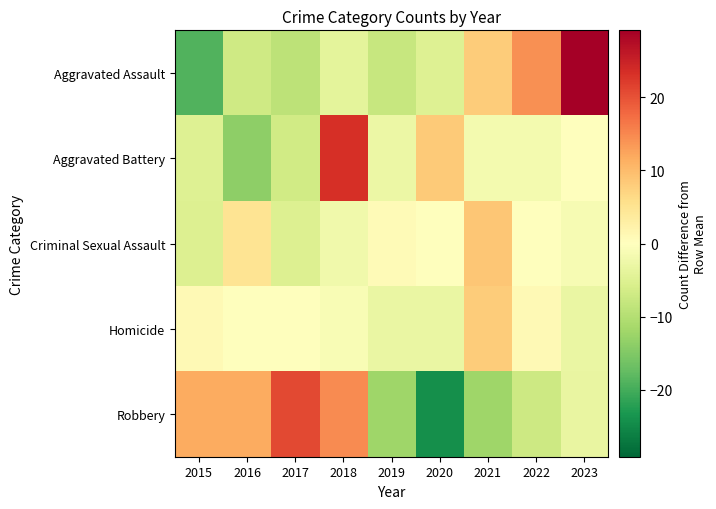

Which has a higher value, 2015 or 2023?

2023